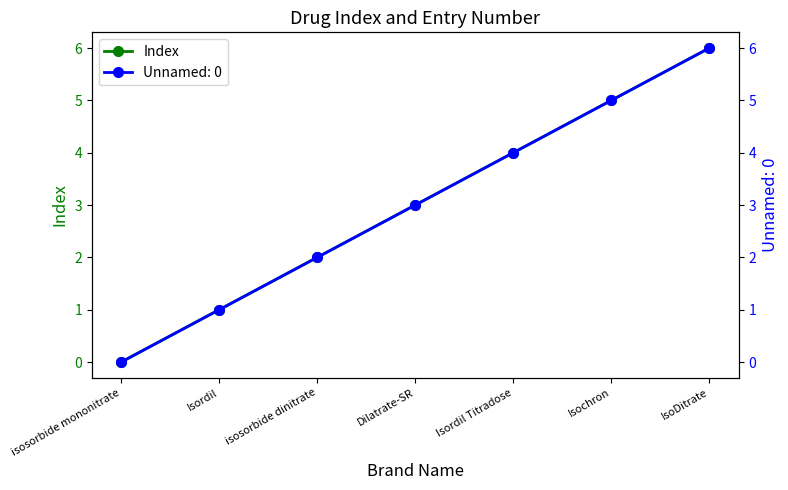

Count the number of categories in the chart.

7